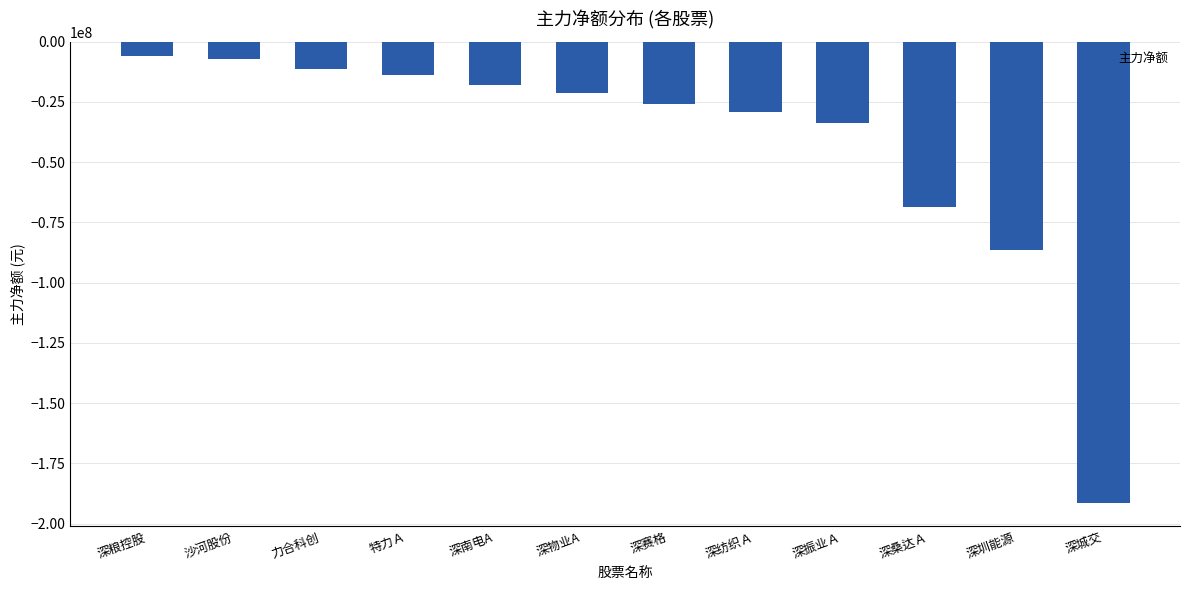

What value does the data have at 深纺织Ａ?

-29212629